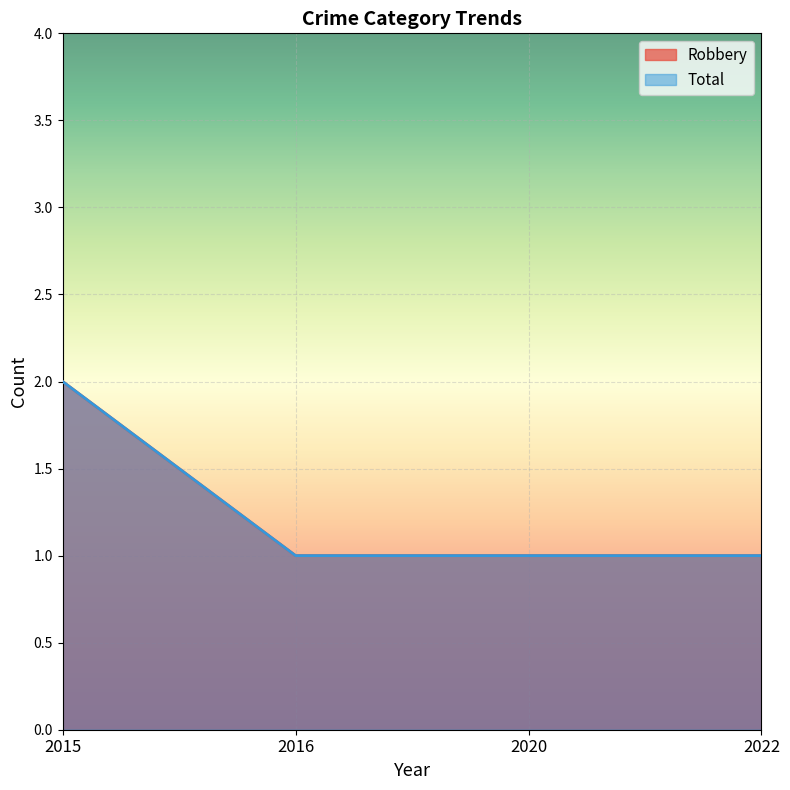

How many lines are shown in the chart?

2